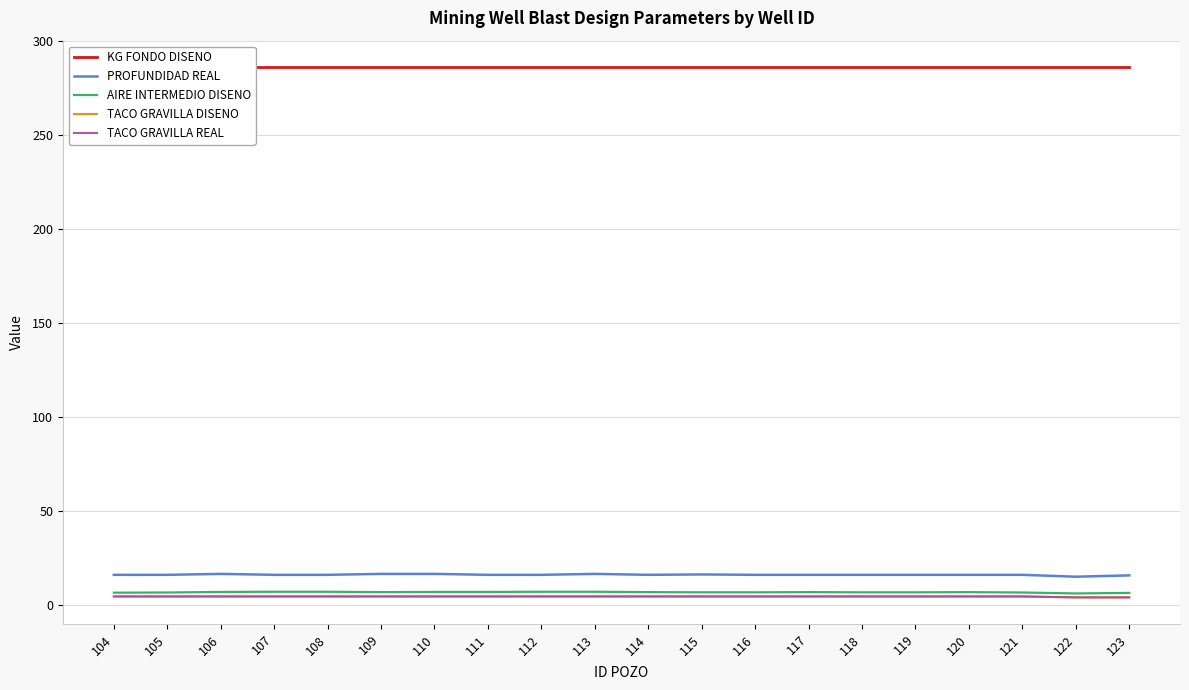

What value does the PROFUNDIDAD REAL series have at 109?

16.5